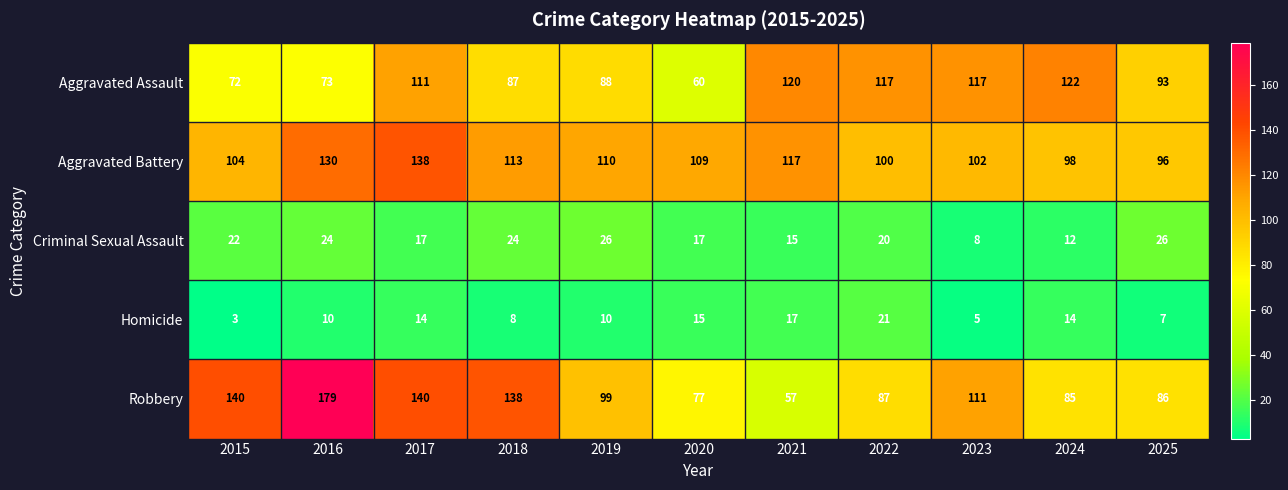

Which series changed the most between 2020 and 2023?

Aggravated Assault